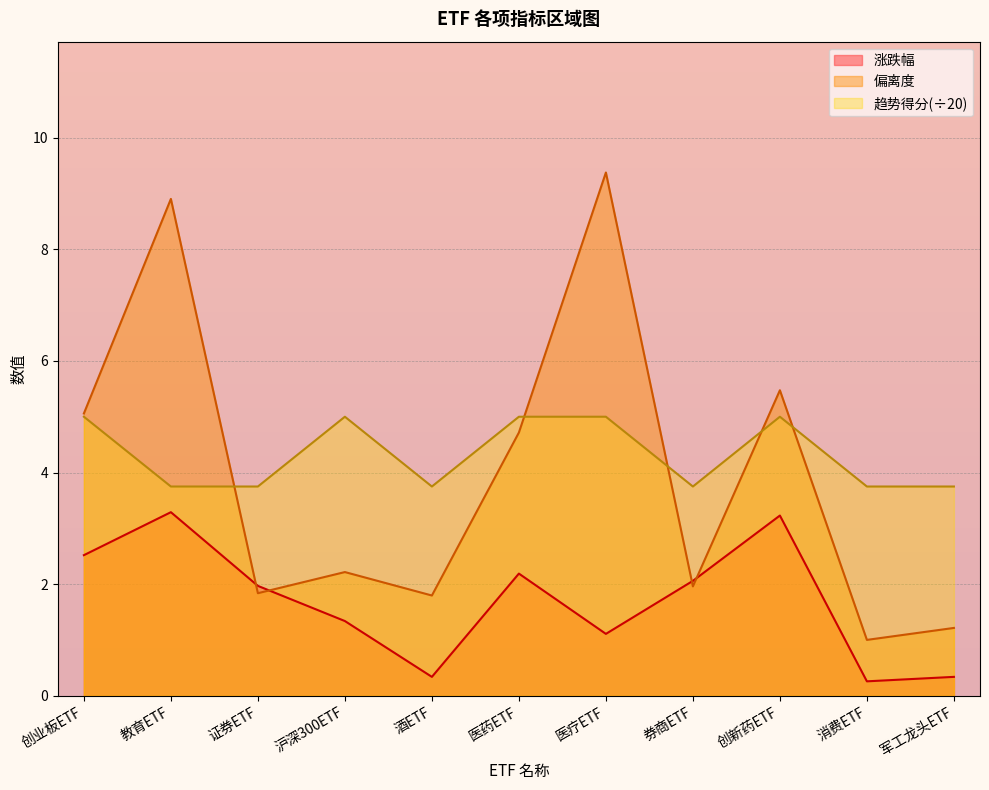

Is it true that 偏离度 equals 8.2 at 创新药ETF?

False